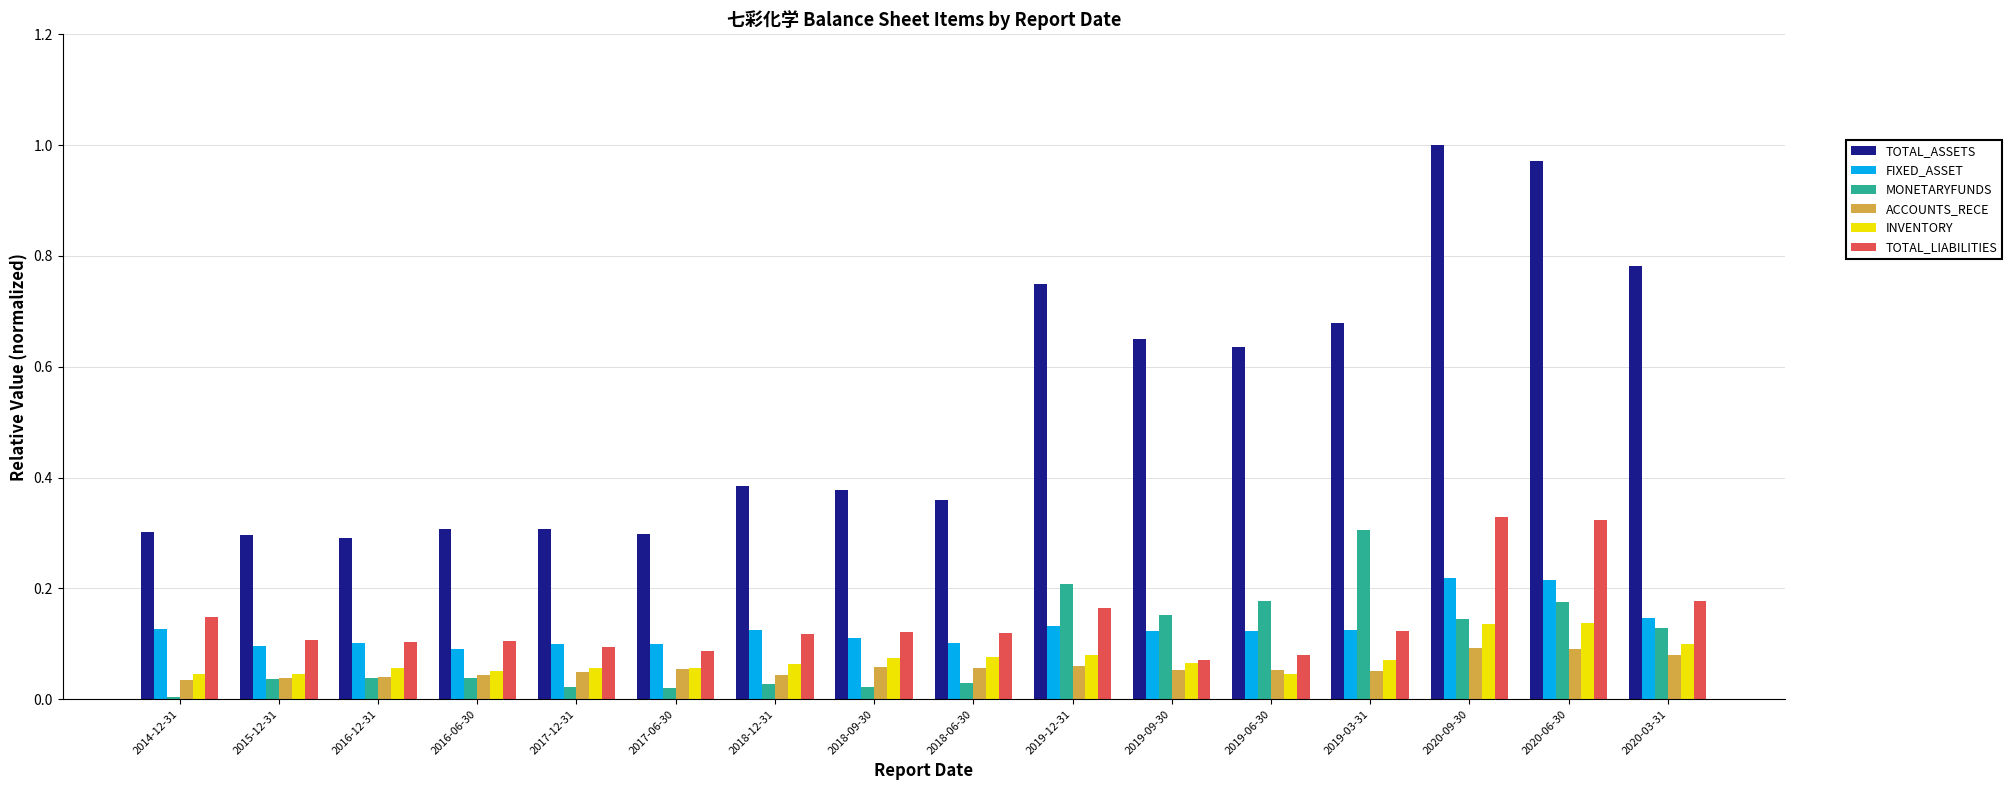

Is the value of MONETARYFUNDS at 2020-03-31 greater than the value of TOTAL_ASSETS at 2018-06-30?

No